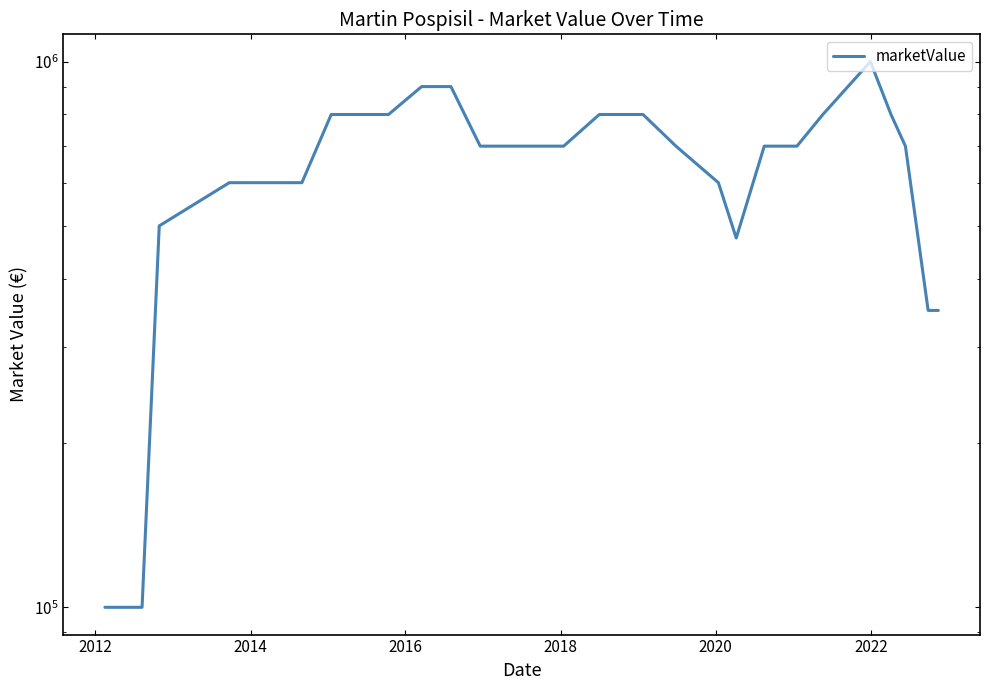

What is the sum of all values?

17475000